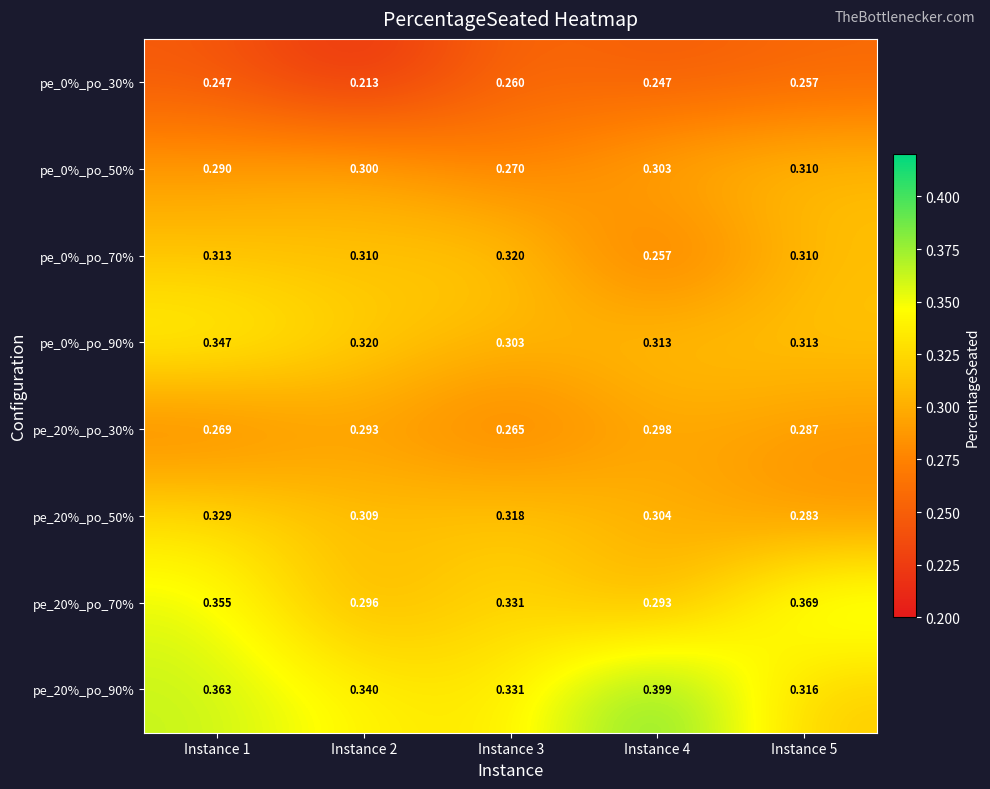

Is the value of pe_20%_po_50% at Instance 5 greater than the value of pe_20%_po_90% at Instance 5?

No